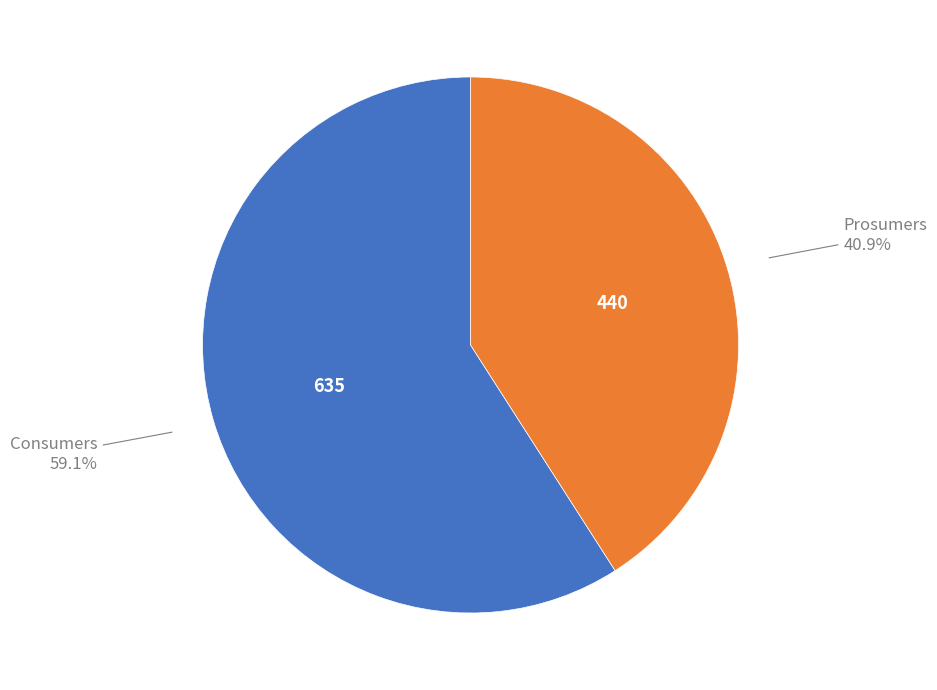

Is there any slice that represents more than half of the pie?

Yes